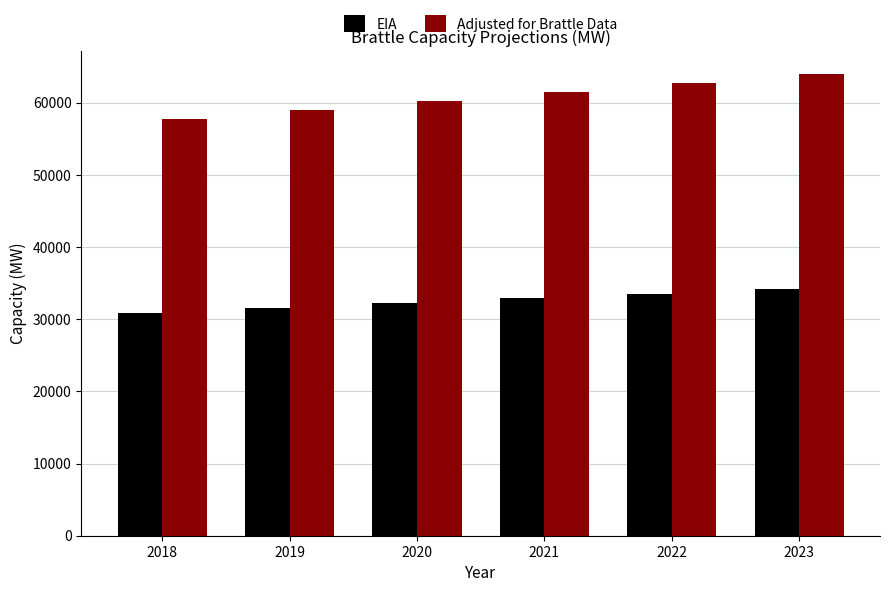

How many groups of bars are there?

6